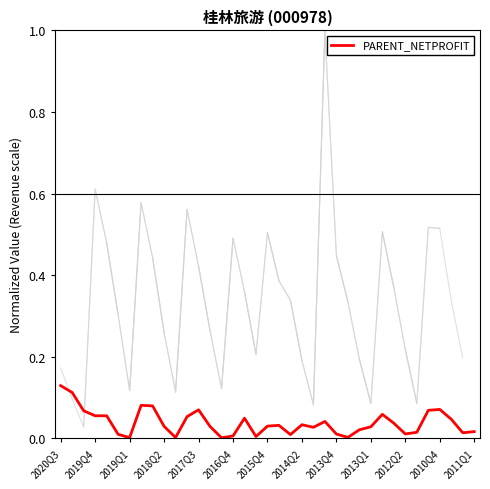

What is the difference between the values at 2014Q2 and 25?

0.1